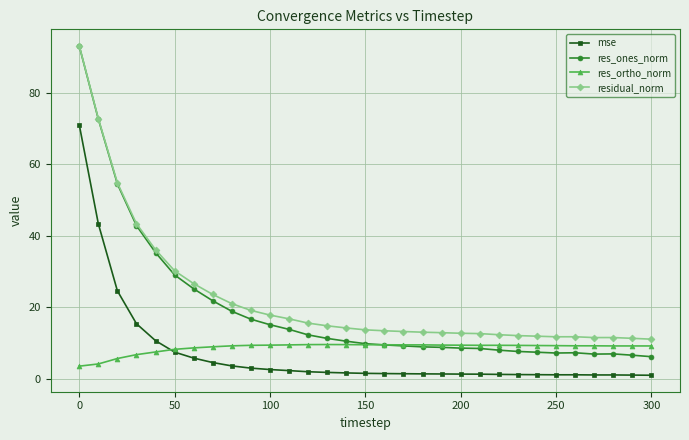

True or false: mse and res_ones_norm intersect in this chart.

False